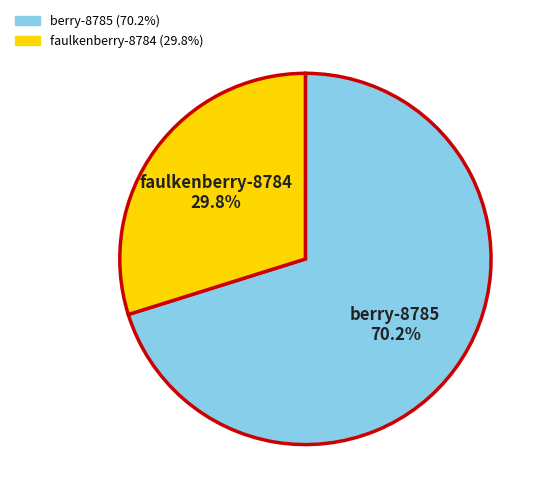

Approximately how many times larger is the value at berry-8785 compared to faulkenberry-8784?

2.4